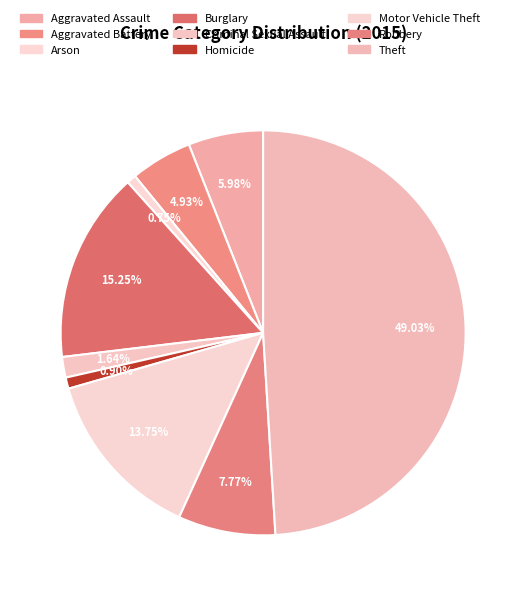

How many slices are in this pie chart?

9